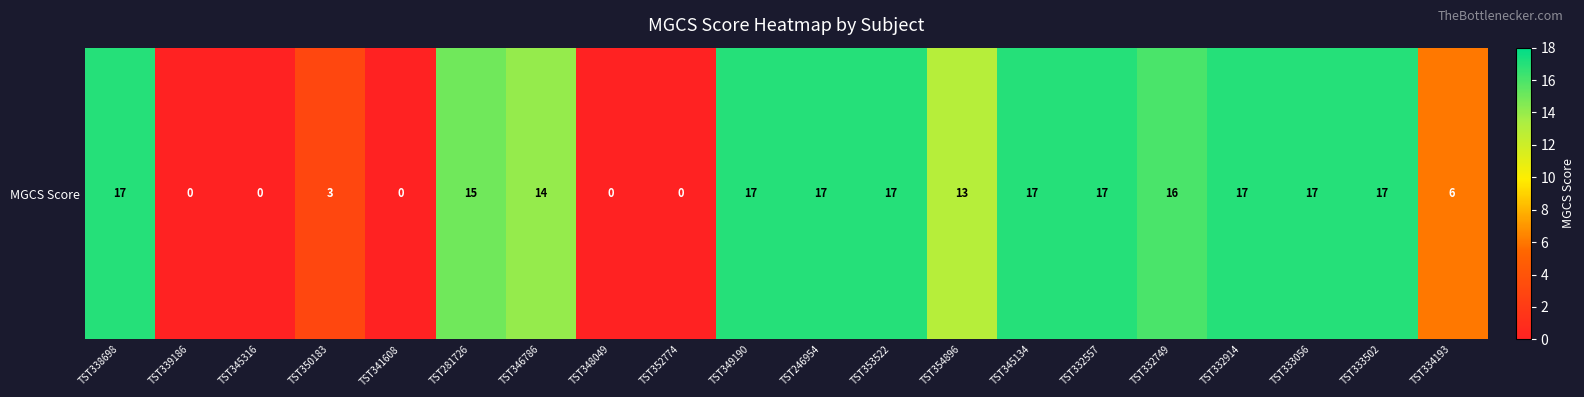

At which category does the chart reach its peak across all series?

TST338698